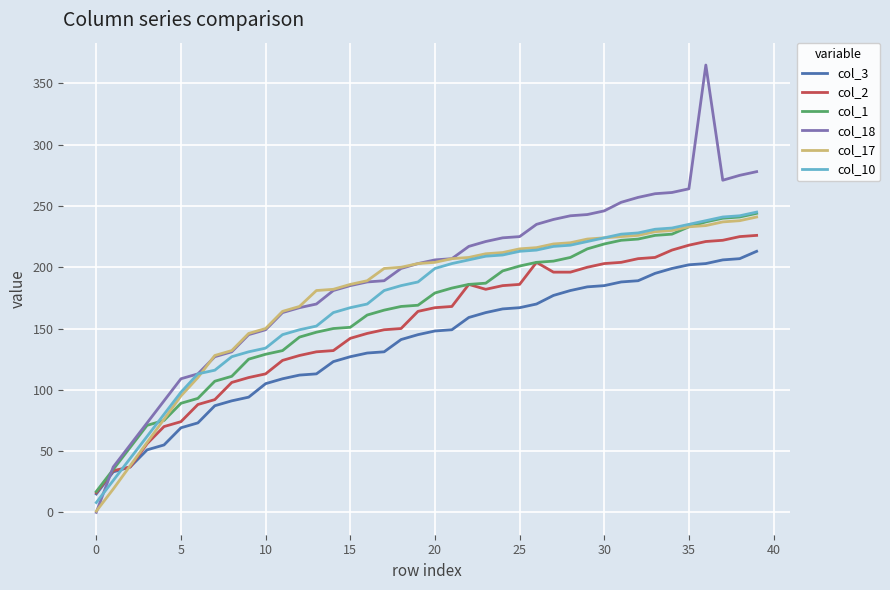

What is the difference between the maximum and minimum values in the col_1 series?

227